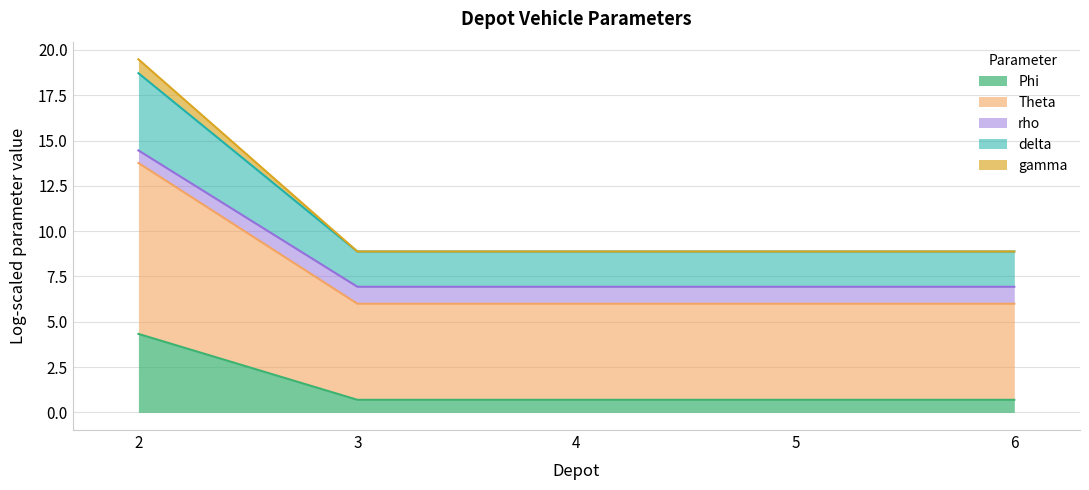

Where is Theta nearest to the value 9?

3